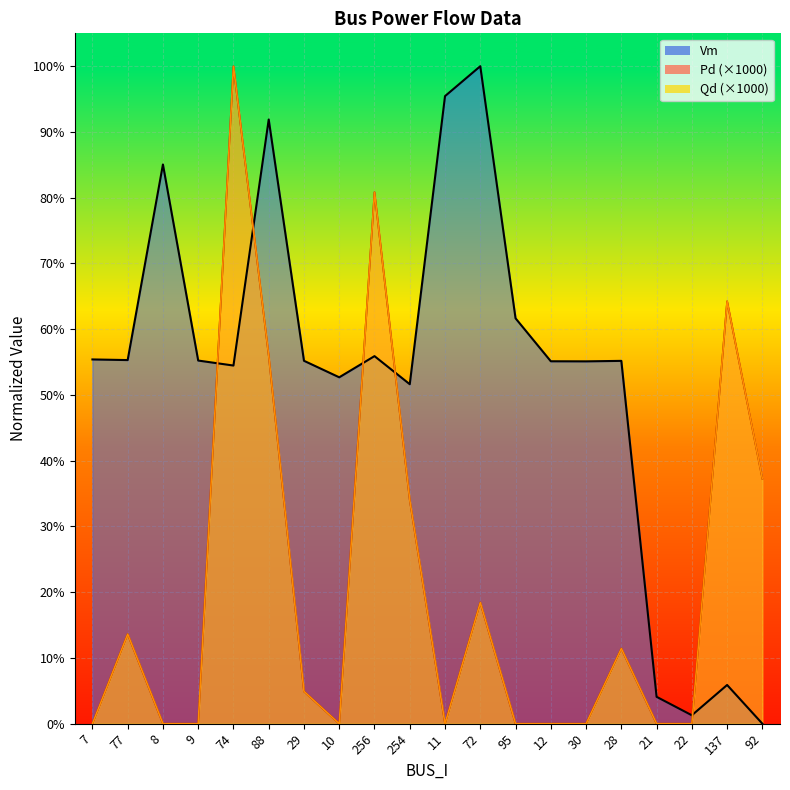

List the series in order of their peak value, lowest first.

Vm_line, Qd_line, Pd_line